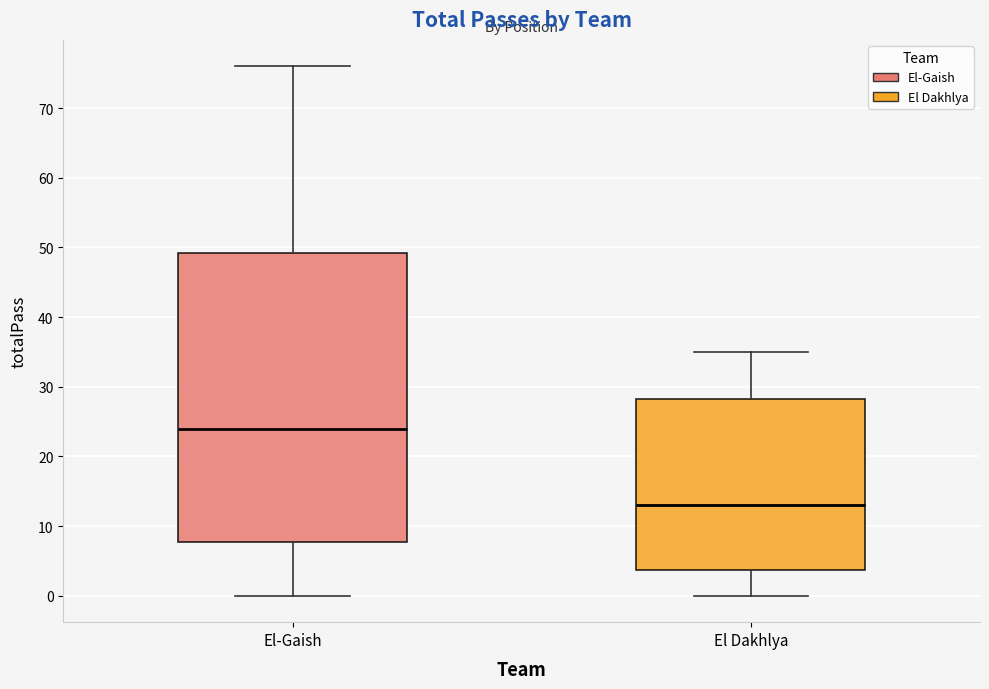

Which box has the highest median line?

El-Gaish